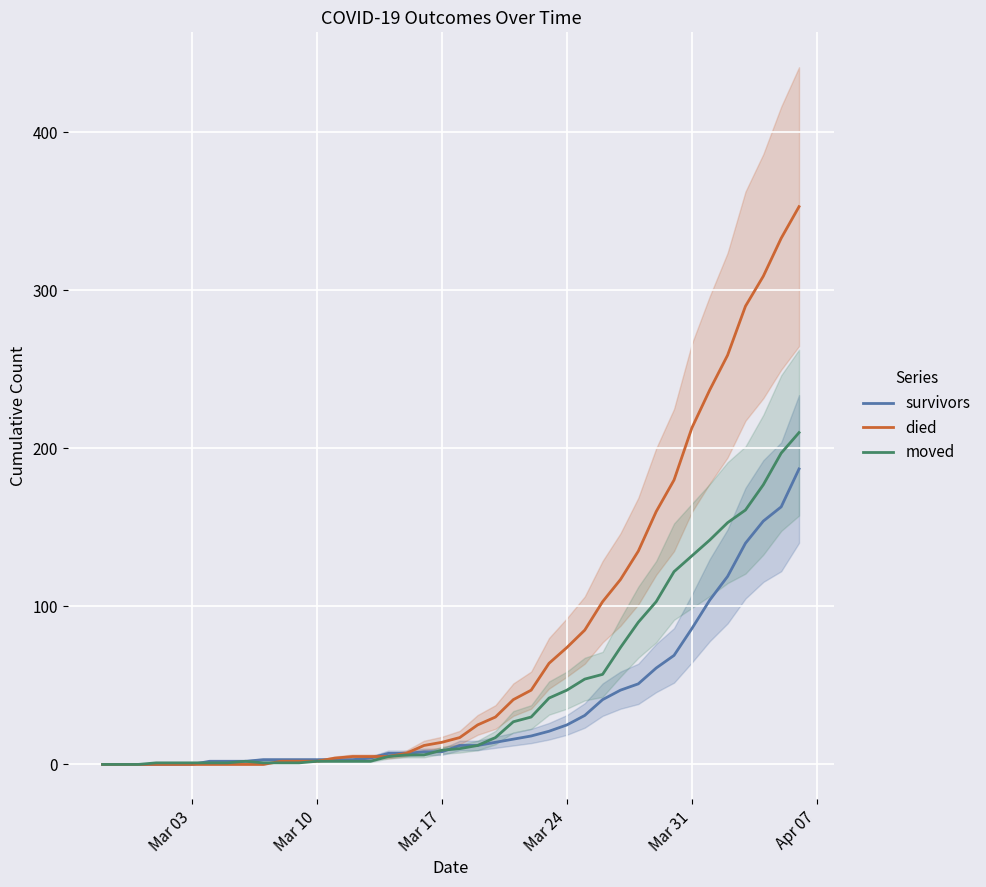

What is the maximum value for survivors?

187